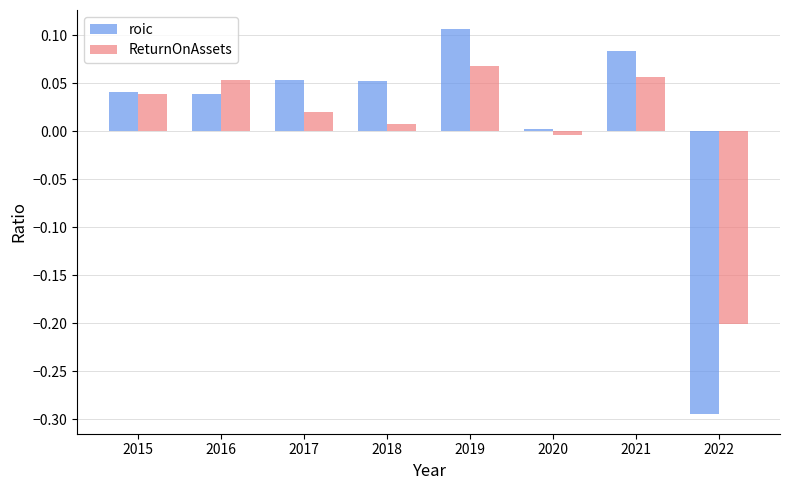

What is the difference between the maximum and minimum values in the roic series?

0.4